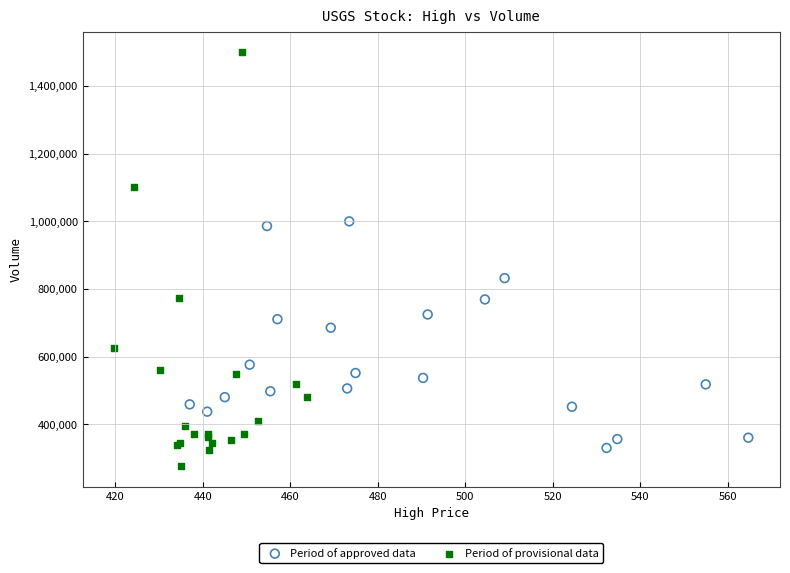

Which series has the widest spread of Y values?

Period of provisional data